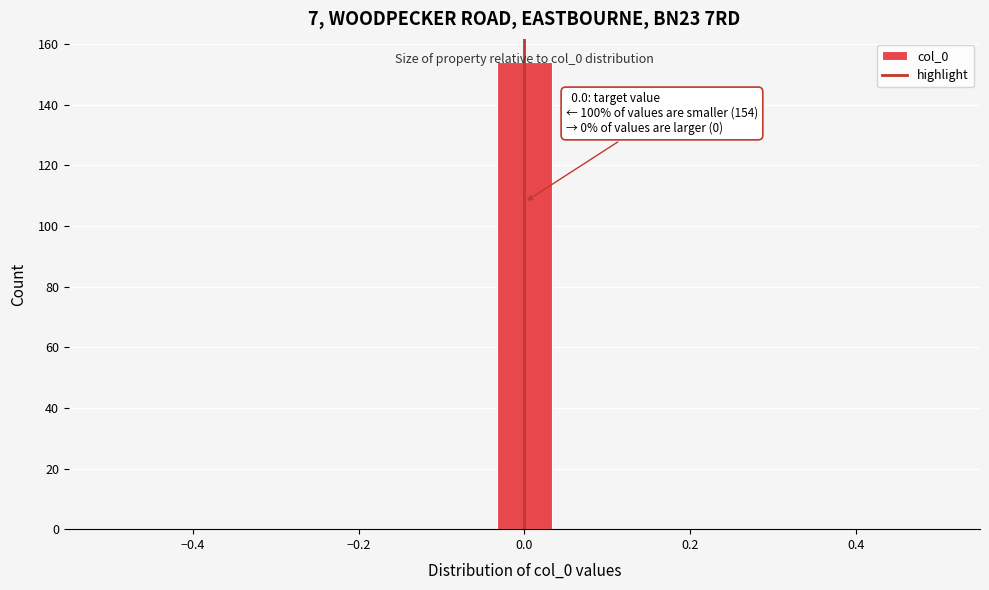

Read against the x-axis, roughly where is the centre of the tallest bar?

0.00